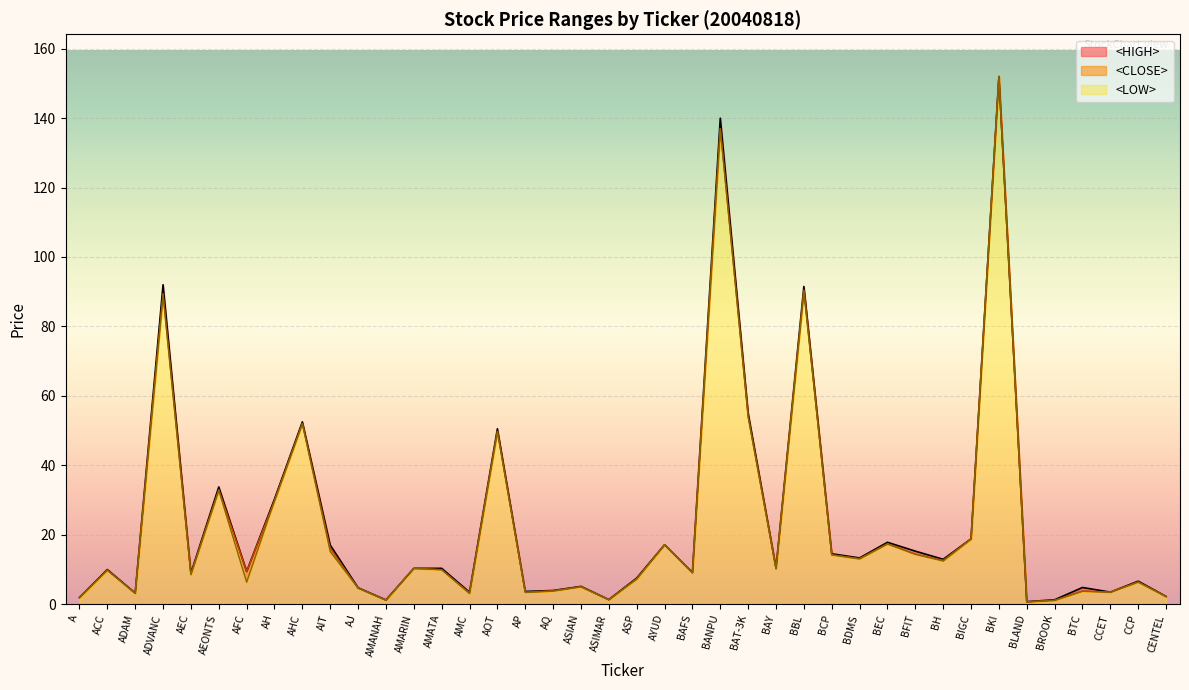

How many lines are shown in the chart?

3